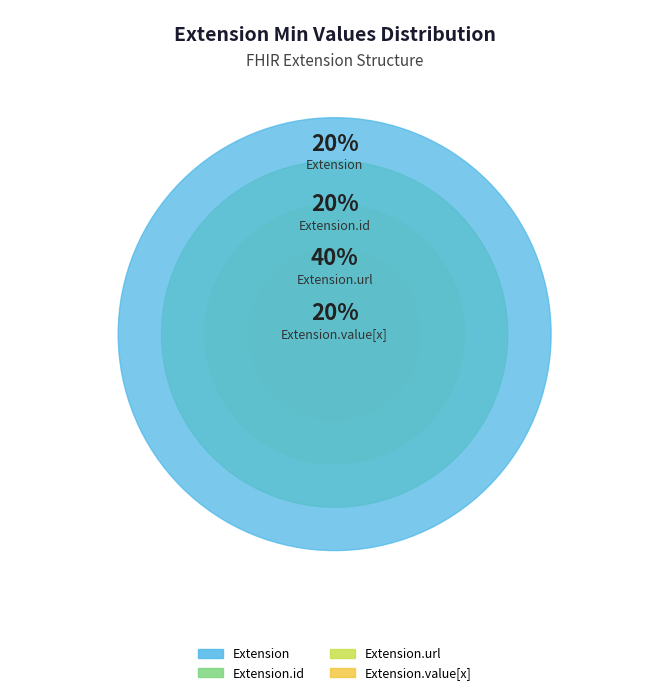

Between Extension and Extension.value[x], which is larger?

Extension